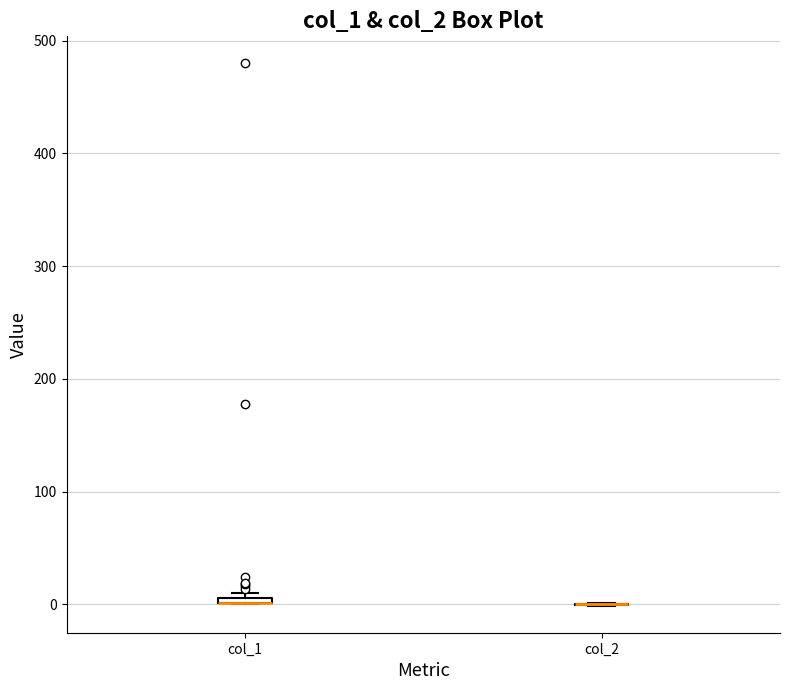

Where is the lower edge of the box for col_1 on the y-axis? The values are not printed on the chart, so give them approximately, as read against the axis.

0